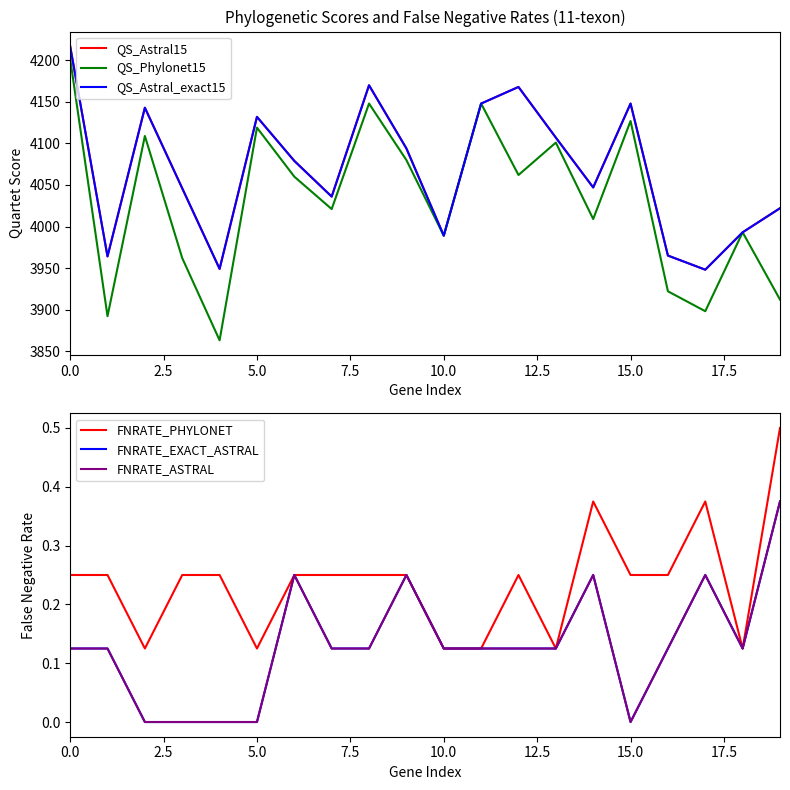

True or false: FNRATE_PHYLONET and FNRATE_ASTRAL intersect in this chart.

False